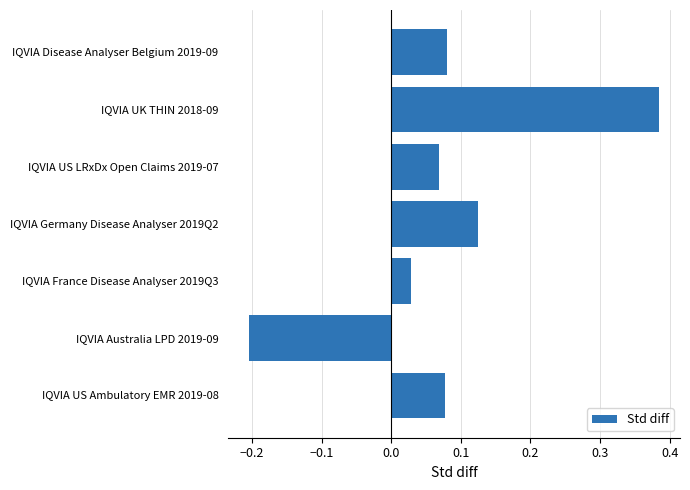

The chart shows a value of 0.2 at IQVIA Germany Disease Analyser 2019Q2. True or false?

False